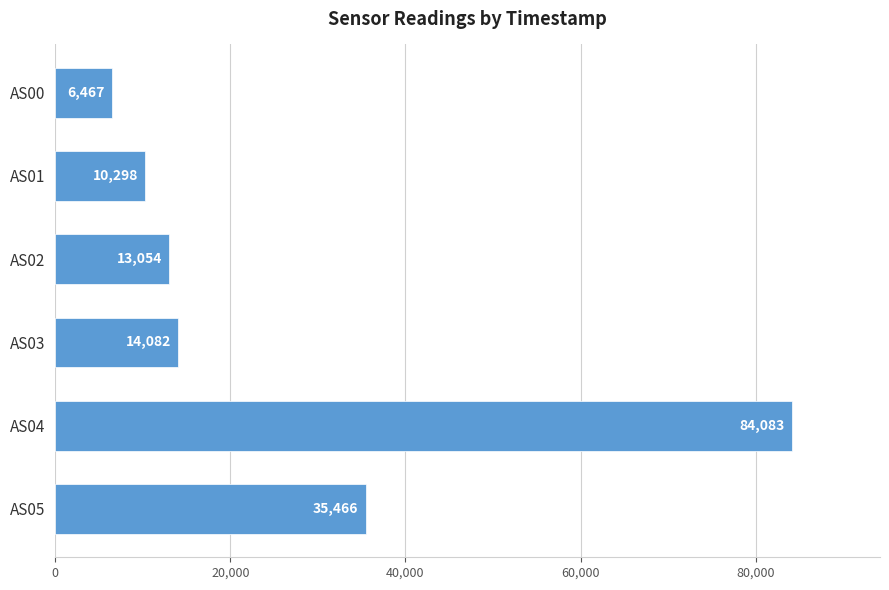

What is the value of the 1st bar from the top?

6467